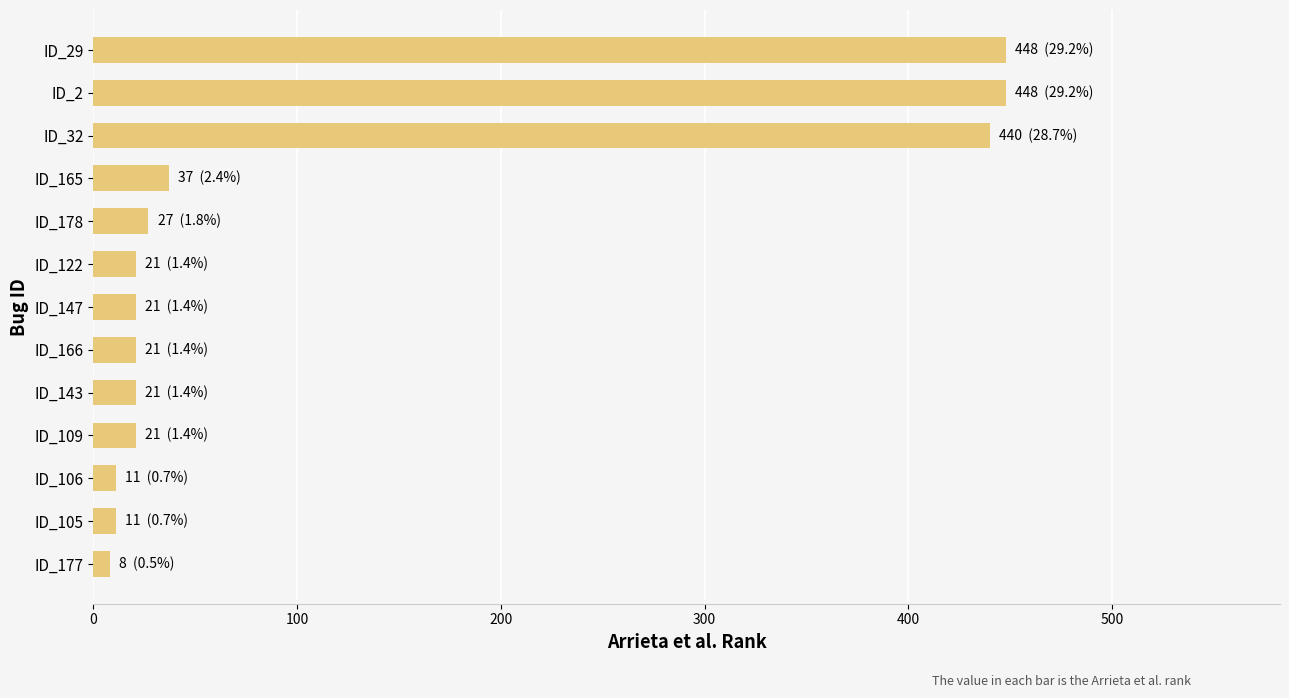

What is the difference between the maximum and second lowest values?

437